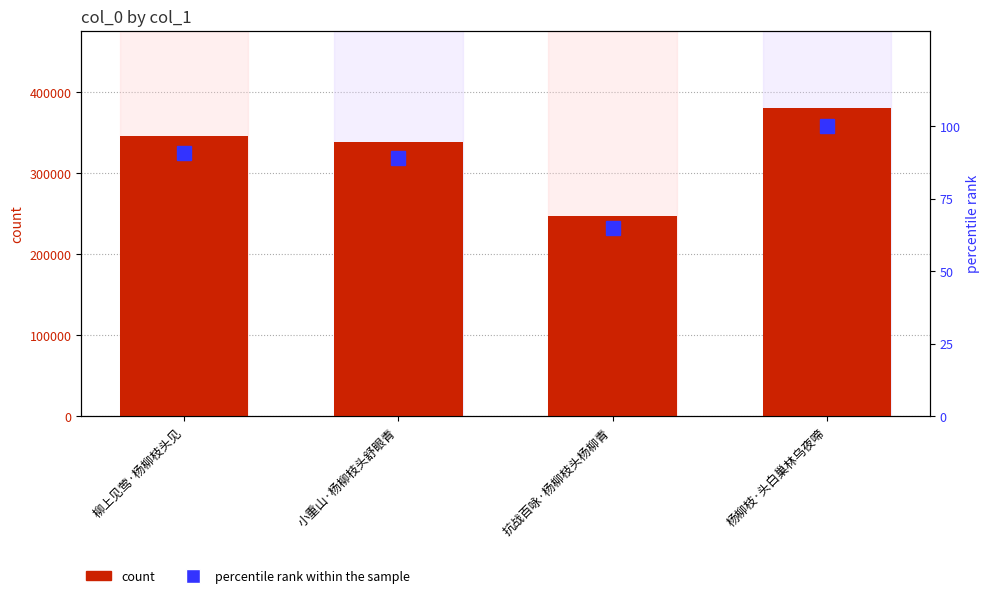

Reading left to right, extract all data points from this chart.

count: 346385.0	338703.0	247175.0	381063.0
percentile rank within the sample: 90.9	88.9	64.9	100.0